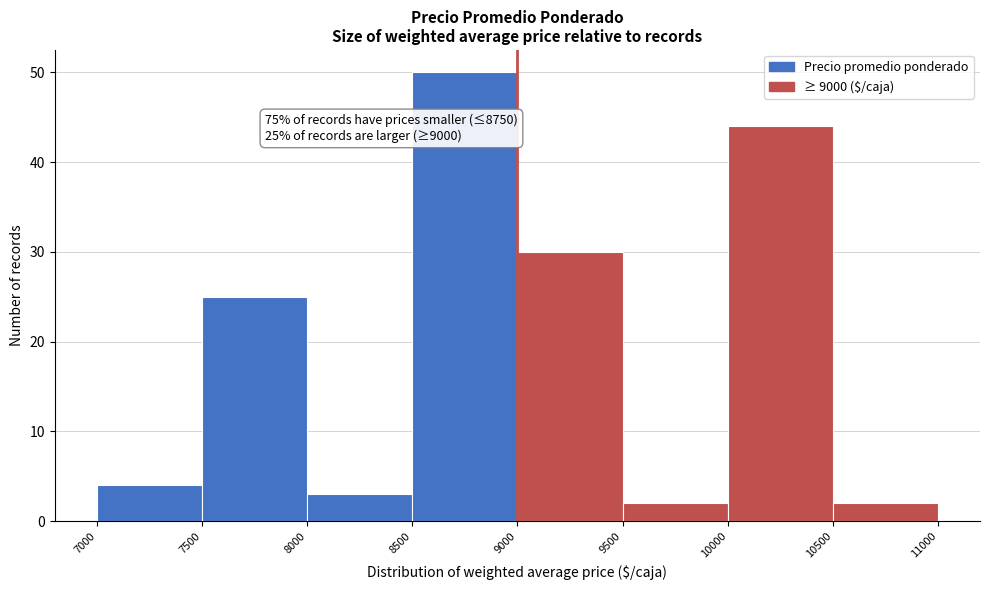

Which range on the x-axis has the tallest bar?

8500 to 9000